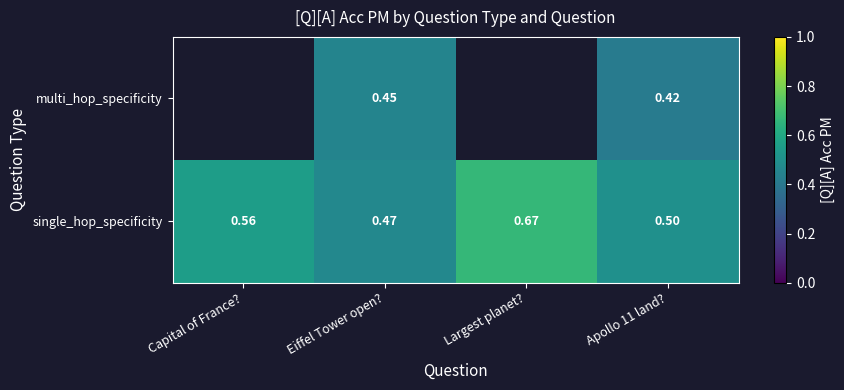

At which label does single_hop_specificity reach its peak?

Largest planet?